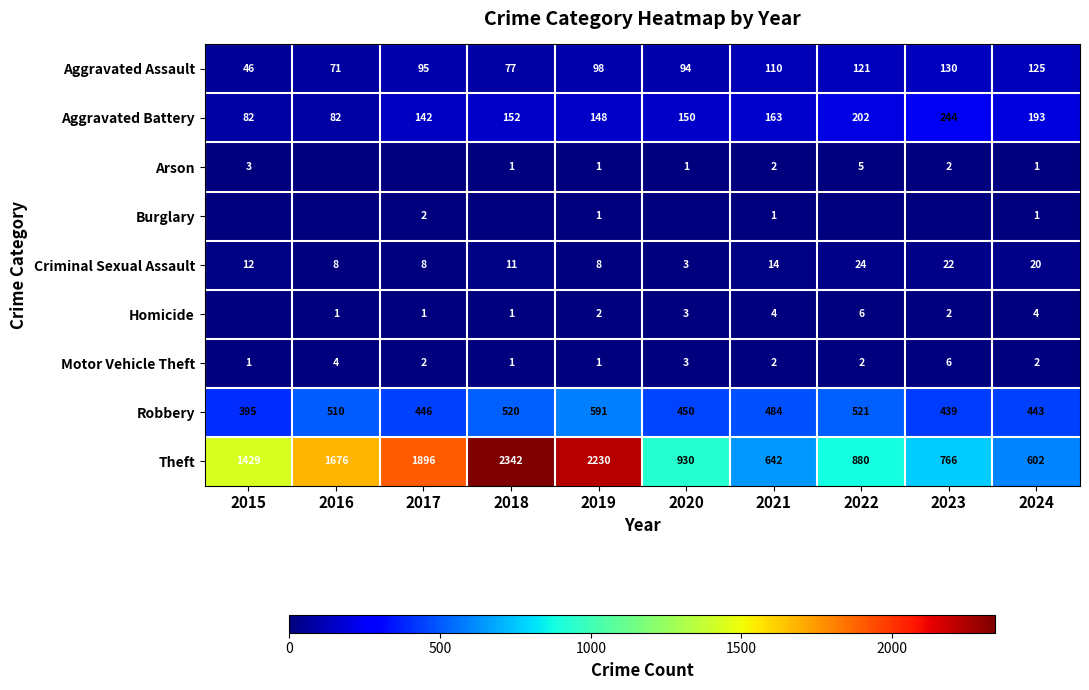

The value of Motor Vehicle Theft at 2017 is 2. True or false?

True